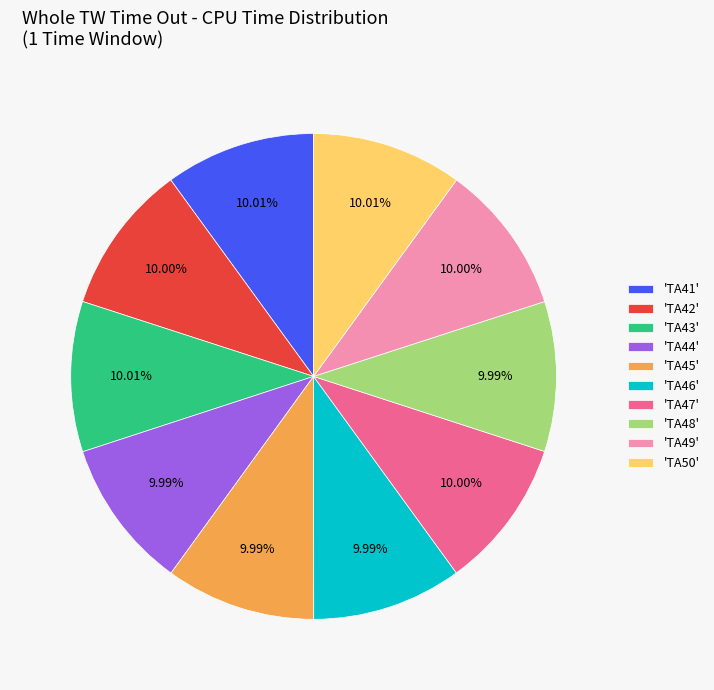

Approximately how many times larger is the value at 'TA48' compared to 'TA47'?

1.0